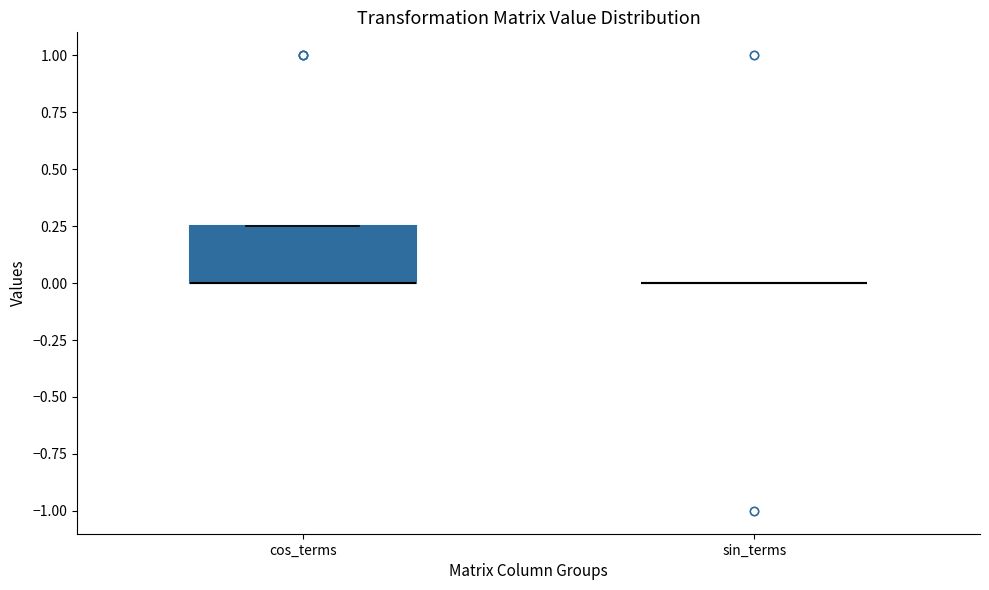

Comparing the boxes themselves (not the whiskers), which one is the tallest?

cos_terms